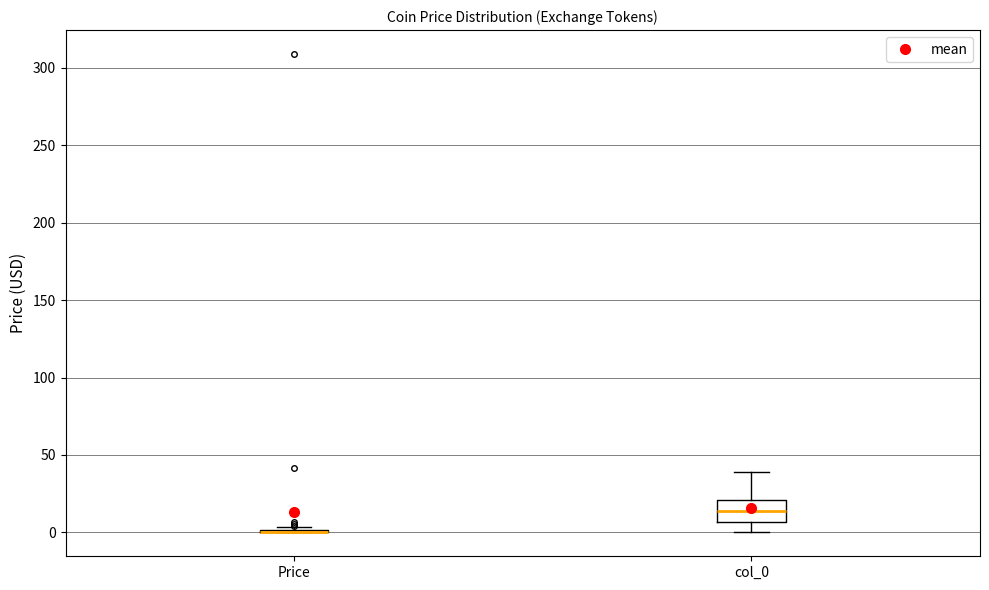

Reading left to right, transcribe this box plot: for each box, give where its median line is, the range the box spans, and where its two whiskers end, as read against the y-axis. The values are not printed on the chart, so give them approximately, as read against the axis.

Price: box collapsed to a line at 0, whiskers 0 to 5
col_0: median 15, box 5 to 20, whiskers 0 to 40